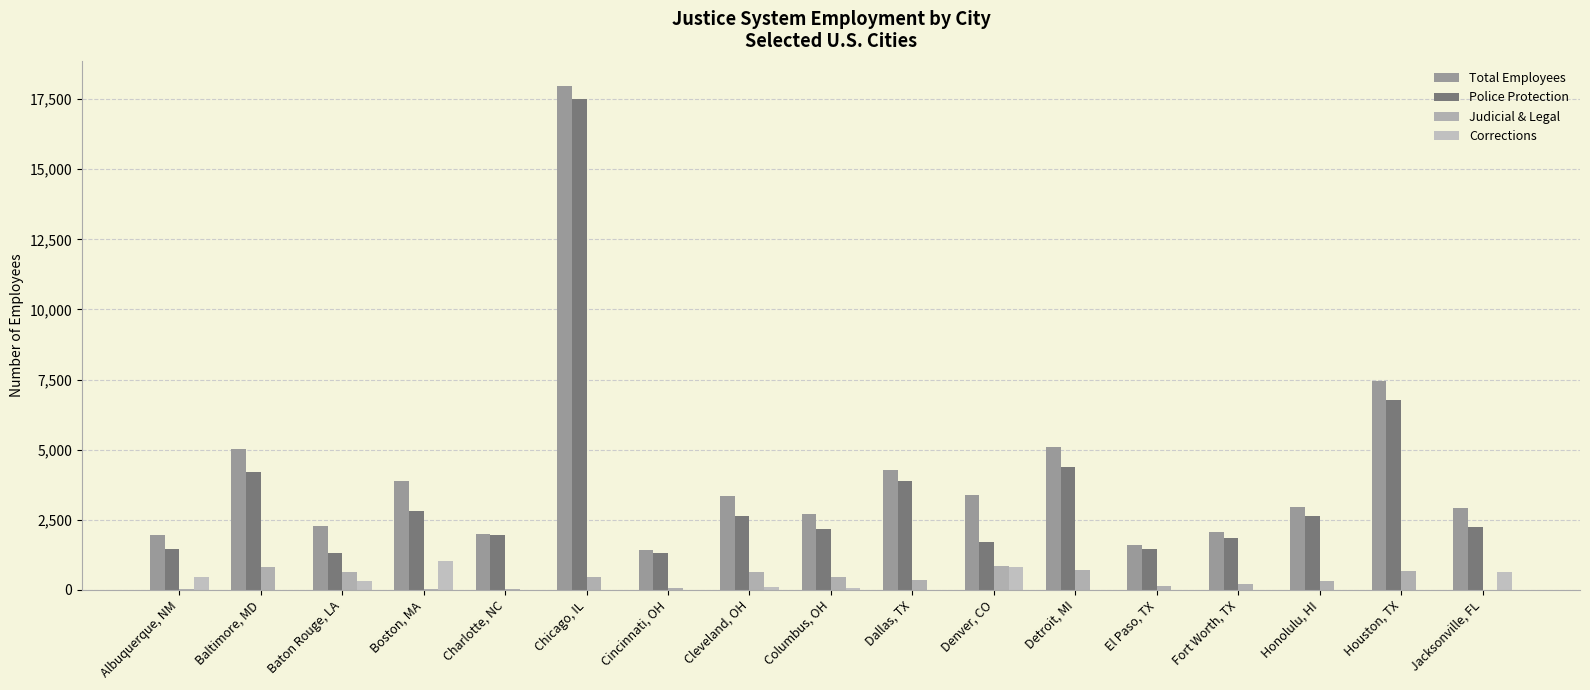

Which series changed the most between Dallas, TX and El Paso, TX?

Total Employees